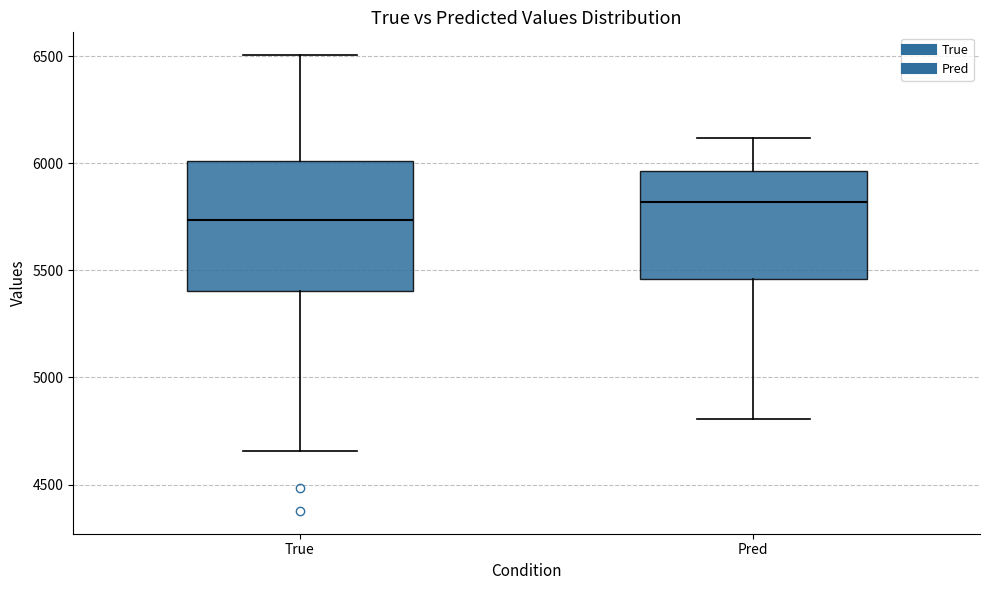

Reading left to right, transcribe this box plot: for each box, give where its median line is, the range the box spans, and where its two whiskers end, as read against the y-axis. The values are not printed on the chart, so give them approximately, as read against the axis.

True: median 5750, box 5400 to 6000, whiskers 4650 to 6500
Pred: median 5800, box 5450 to 5950, whiskers 4800 to 6100